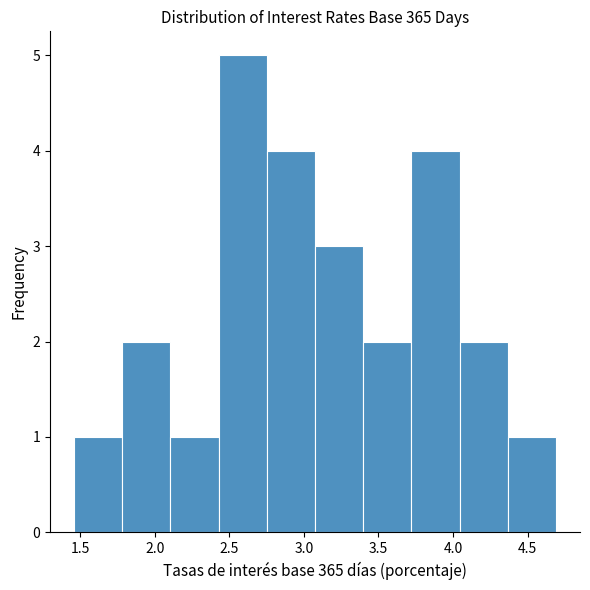

Reading left to right, transcribe this chart: for each bar, give the range it covers on the x-axis and its height. Neither the bar edges nor the heights are printed on the chart, so give them approximately, as read against the axes.

1.45 to 1.80: 1
1.80 to 2.10: 2
2.10 to 2.45: 1
2.45 to 2.75: 5
2.75 to 3.10: 4
3.10 to 3.40: 3
3.40 to 3.70: 2
3.70 to 4.05: 4
4.05 to 4.35: 2
4.35 to 4.70: 1